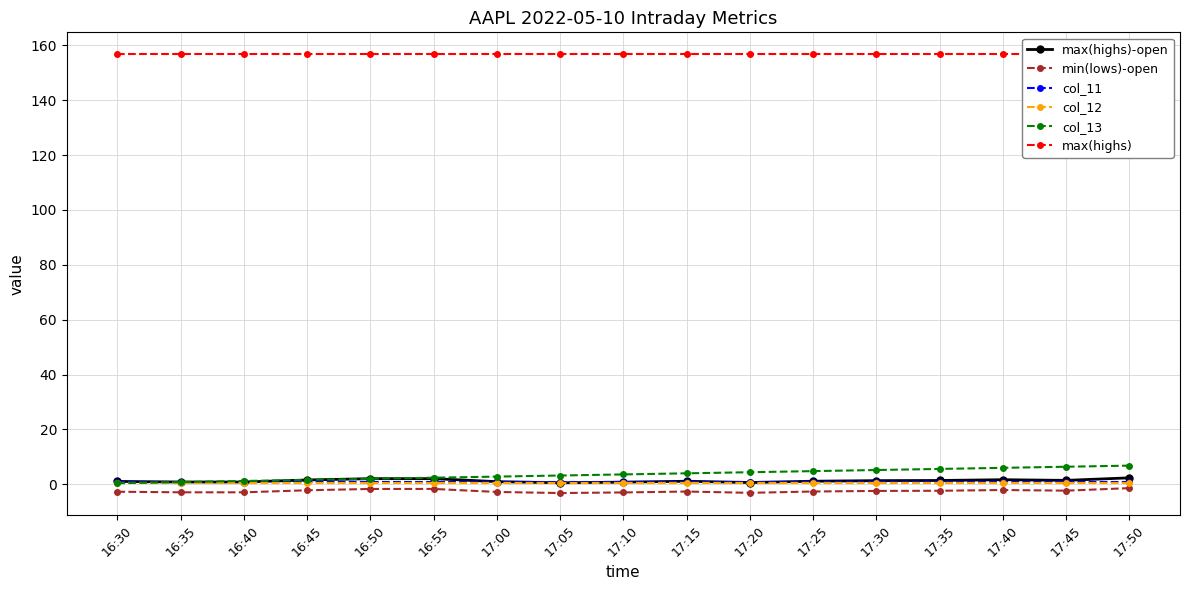

What is the label of the 14th point from the right?

16:45